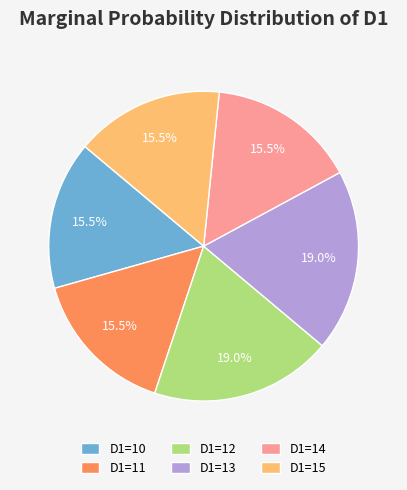

Is D1=11 the majority of the pie?

No